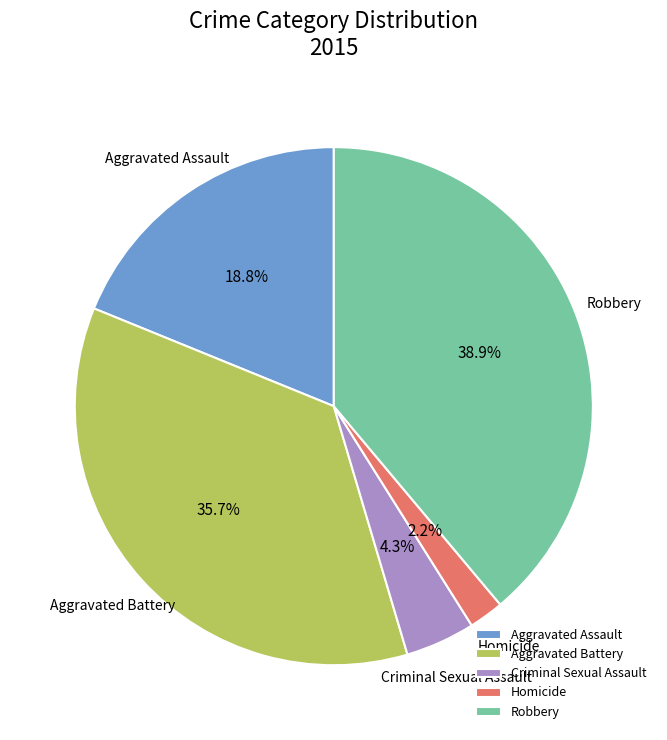

Does Robbery account for over 50% of the chart?

No